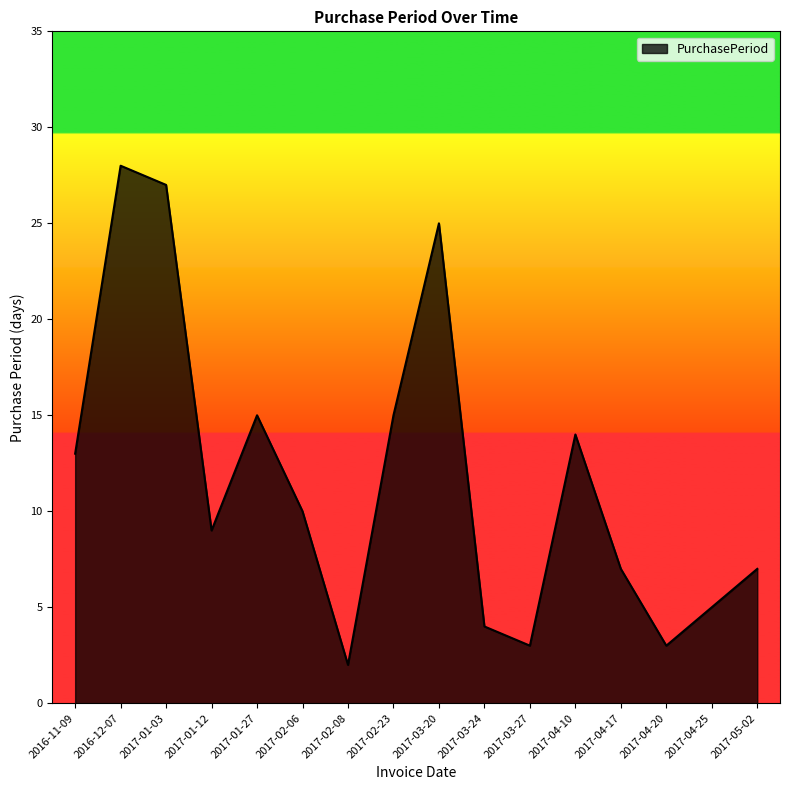

Where is the first local minimum?

2017-01-12